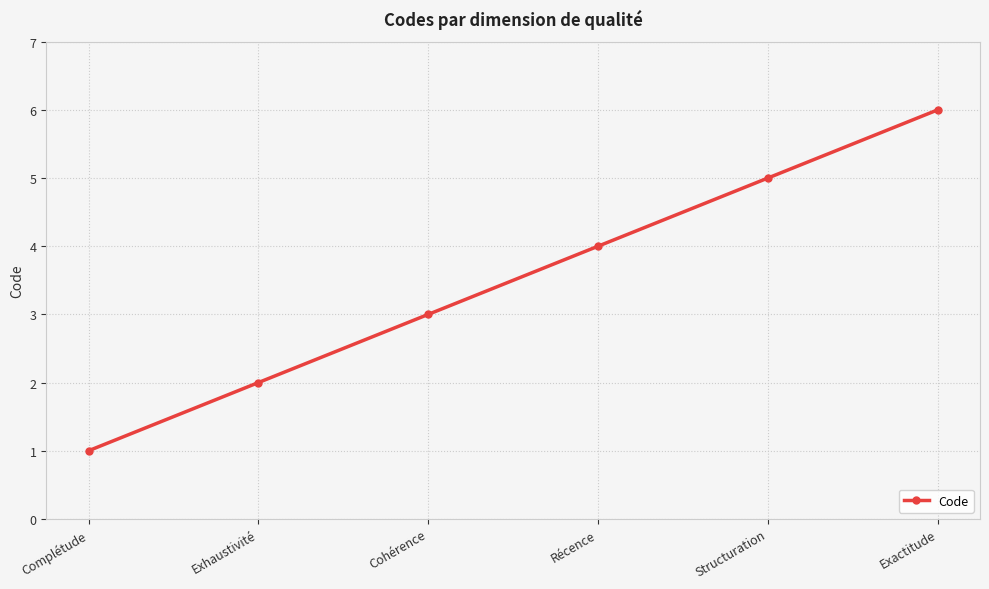

What is the greatest value displayed?

6